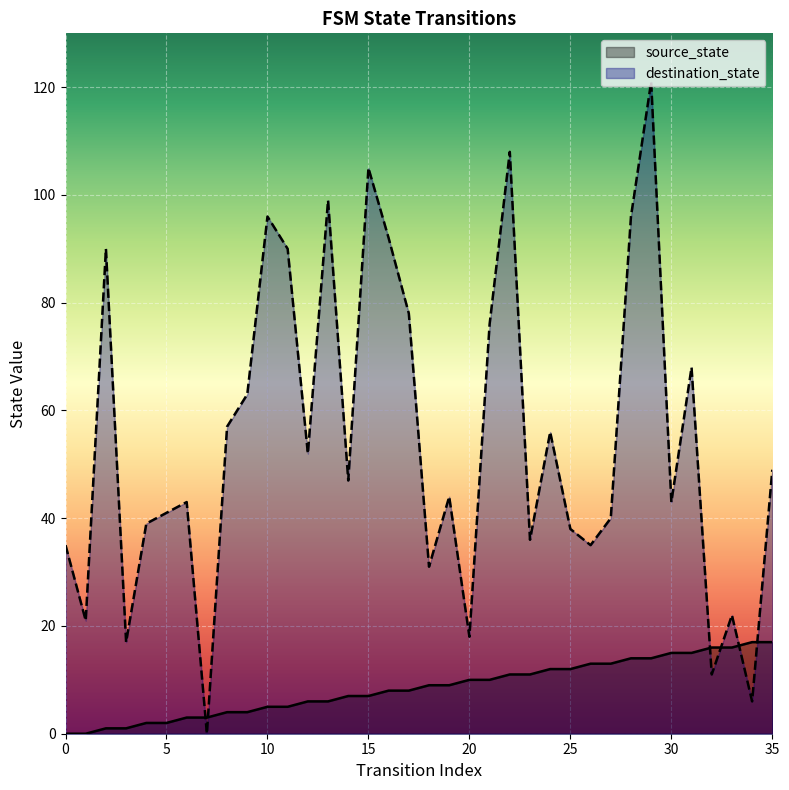

What is the maximum value shown in the chart?

121